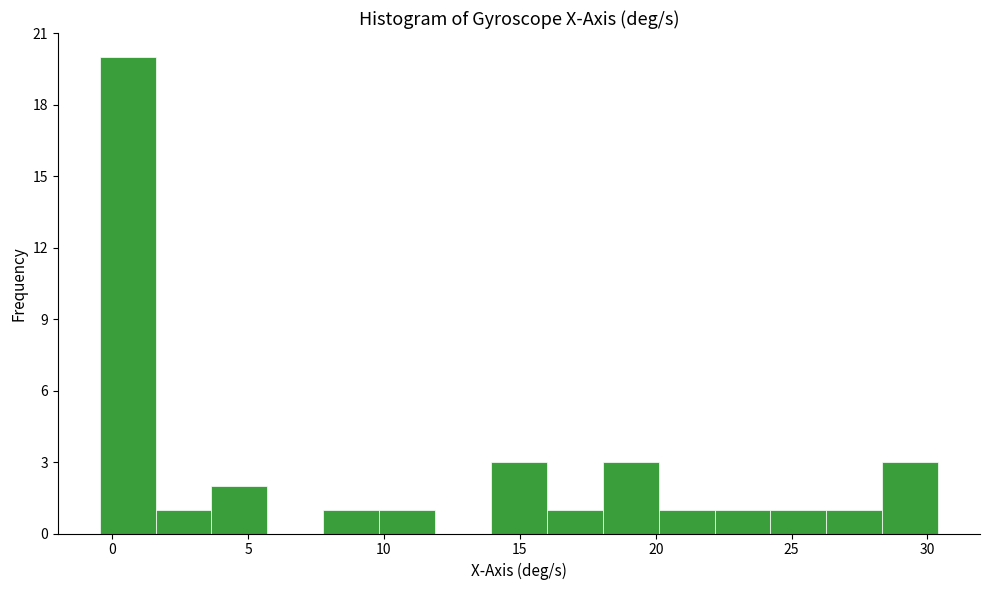

Which range on the x-axis has the tallest bar?

-0.5 to 1.5